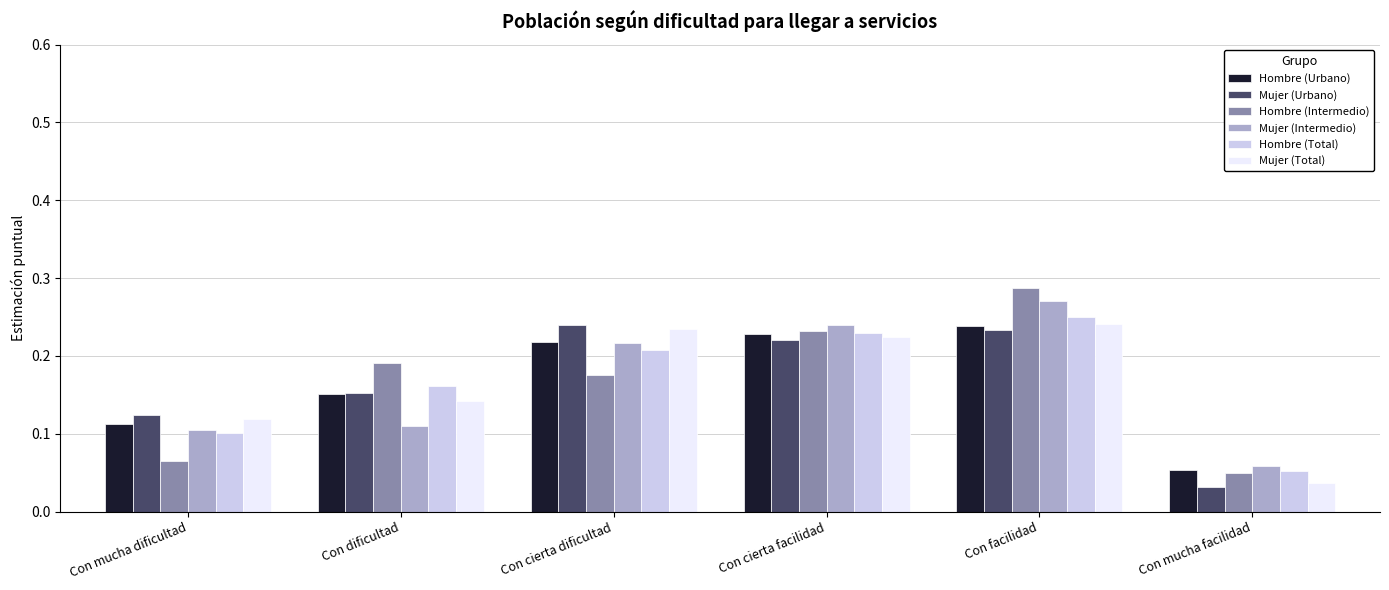

Is it true that Mujer (Total) equals 0.0 at Con mucha dificultad?

False